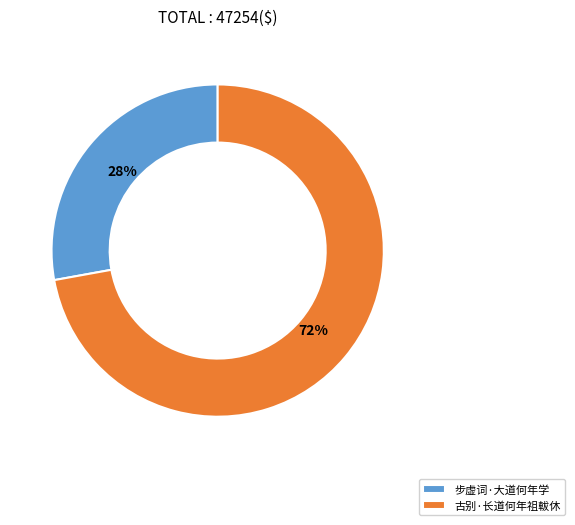

Is the sum of 古别·长道何年祖軷休 and 步虚词·大道何年学 greater than half?

Yes